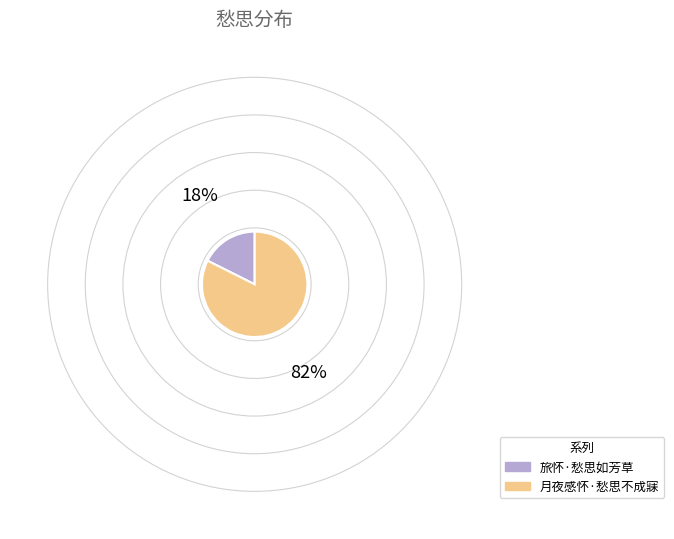

Is there any slice that represents more than half of the pie?

Yes